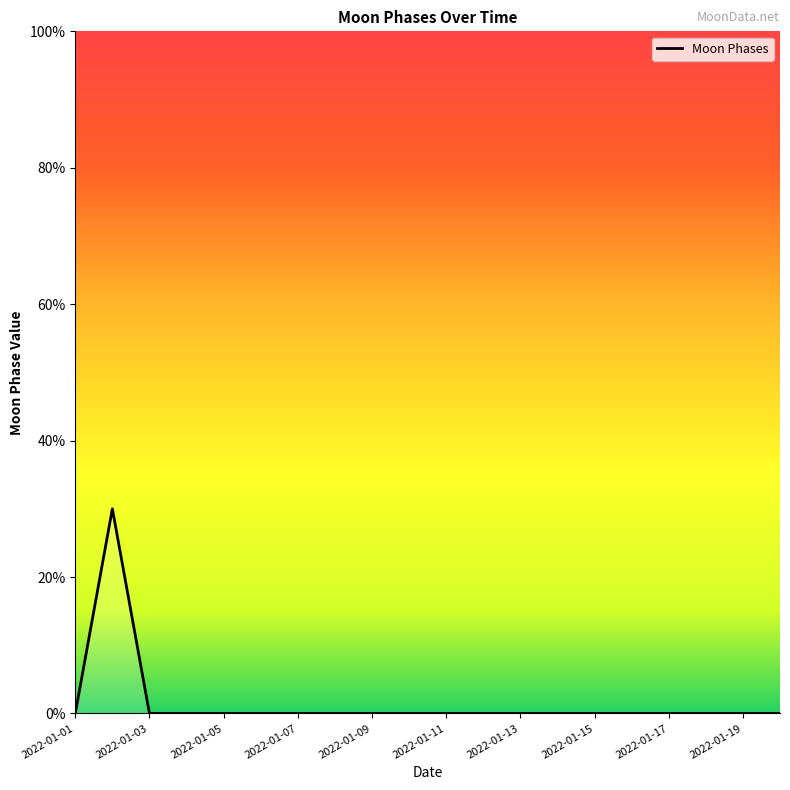

Reading right to left, extract all data points from this chart.

0	0	0	0	0	0	0	0	0	0	0	0	0	0	0	0	0	0	30	0